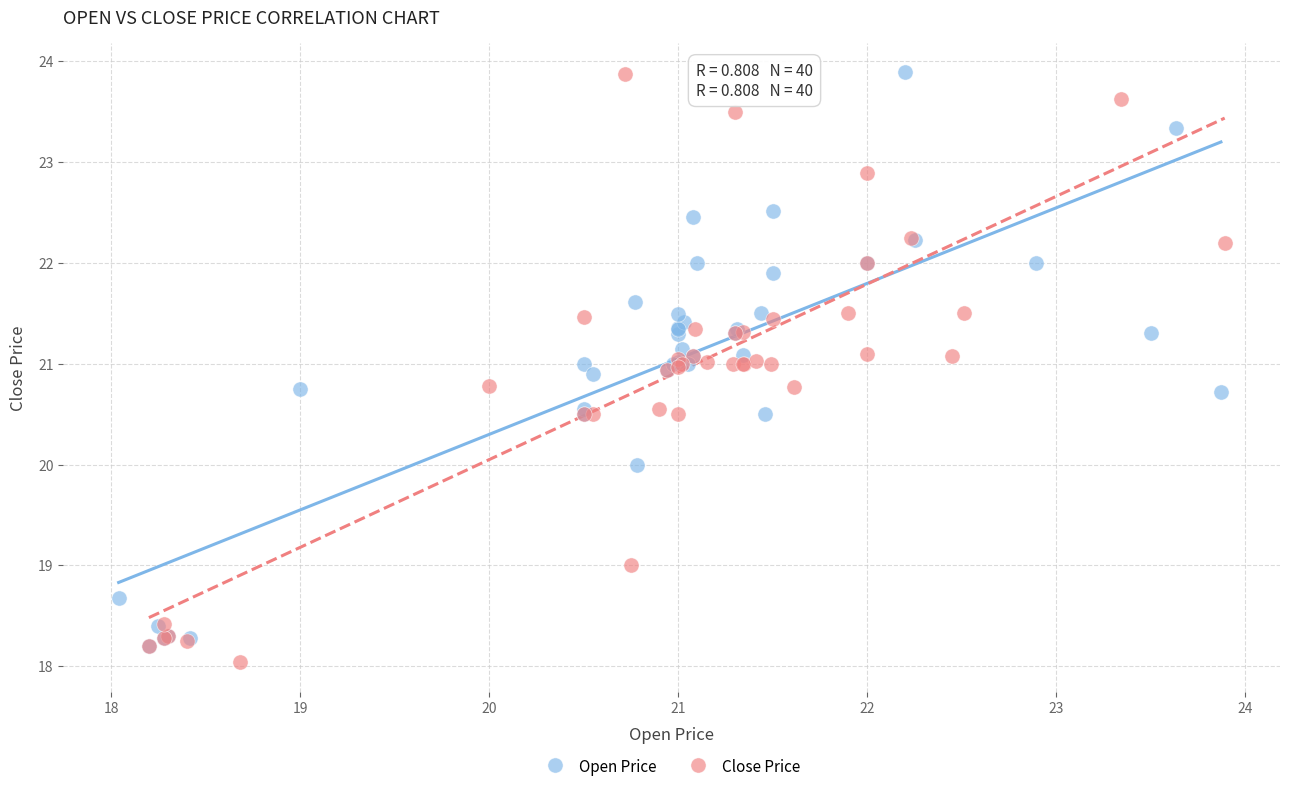

Which series has the largest Y range (max minus min)?

Close Price